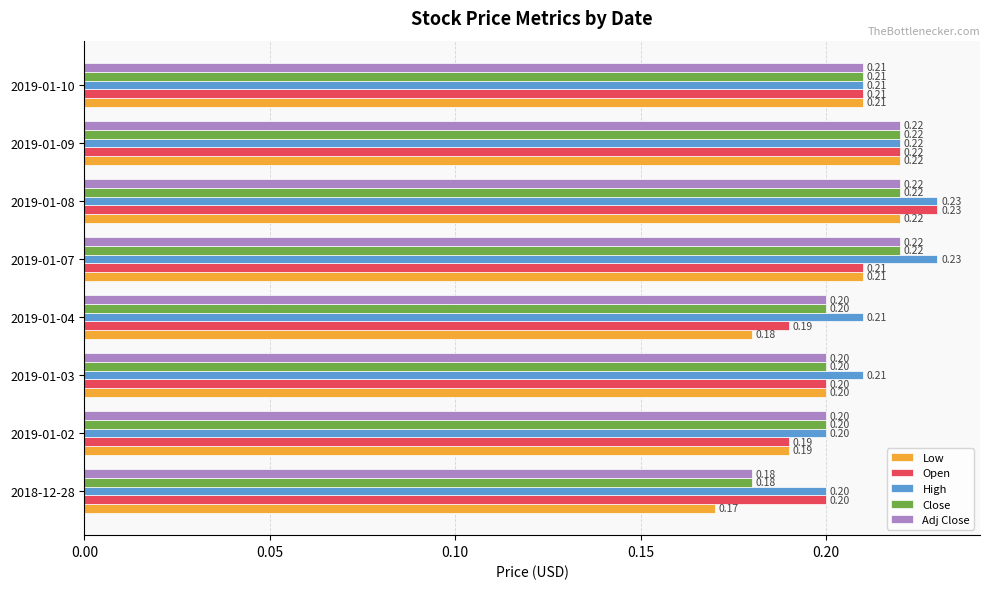

Count the number of categories in the chart.

8